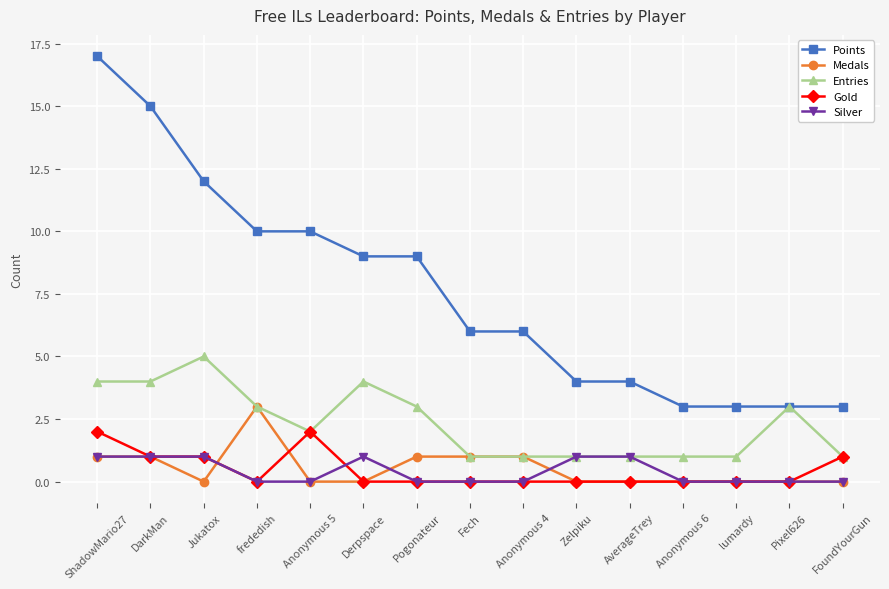

What is the difference between the second highest and minimum values in the Medals series?

1